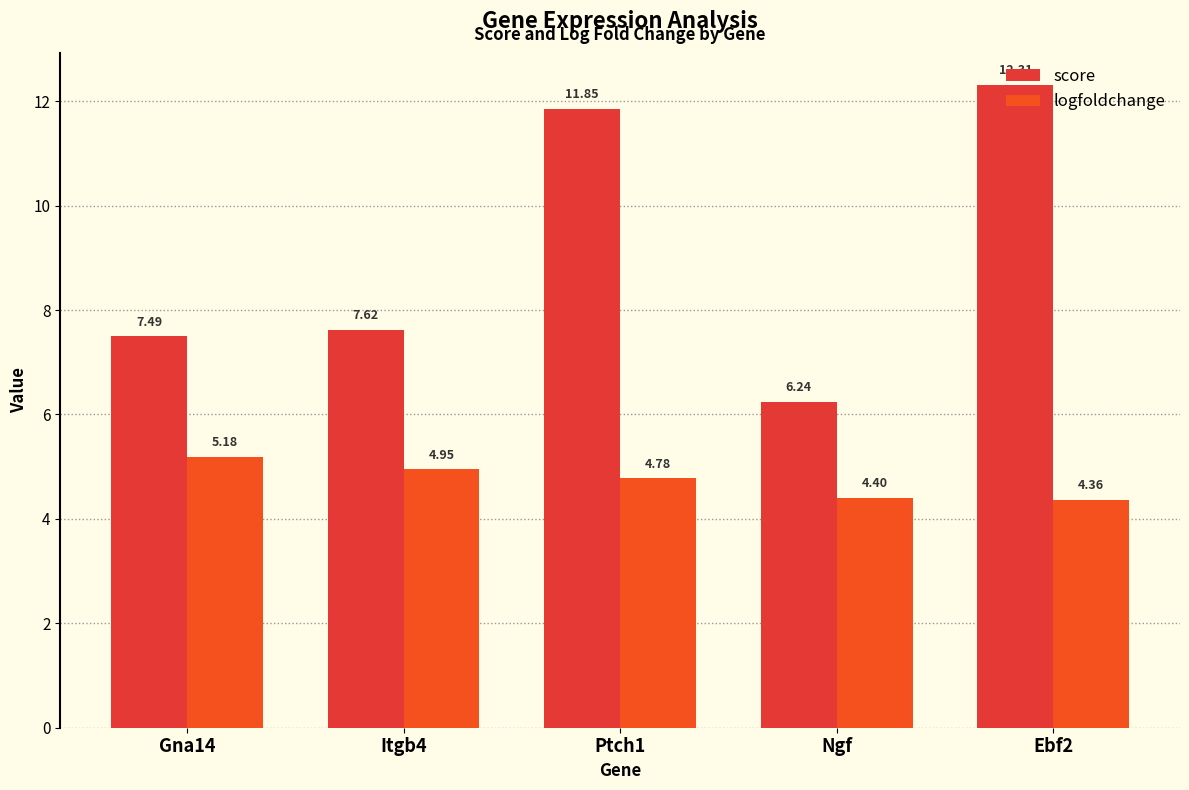

What is the greatest value displayed?

12.3